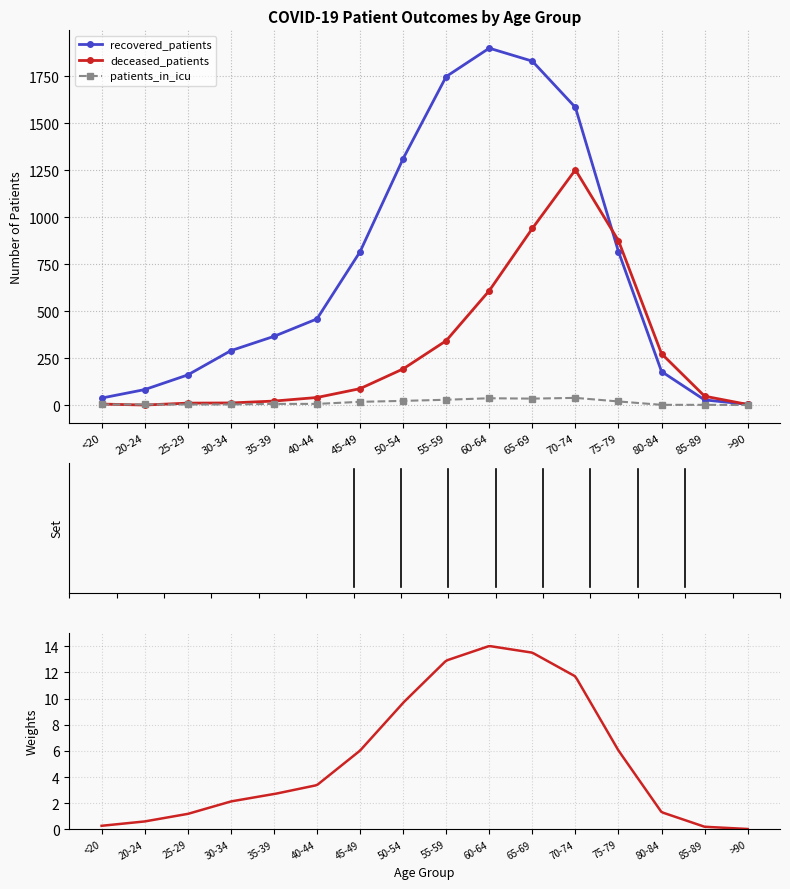

At which label does deceased_patients first exceed 87?

50-54